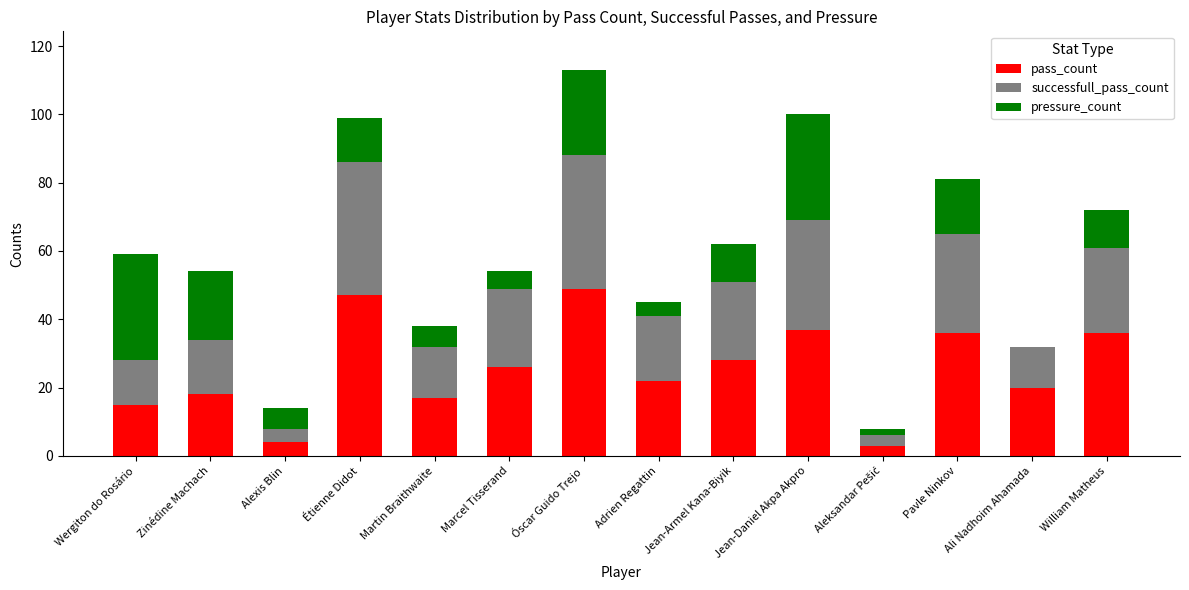

What is the approximate value of pass_count at Wergiton do Rosário?

15